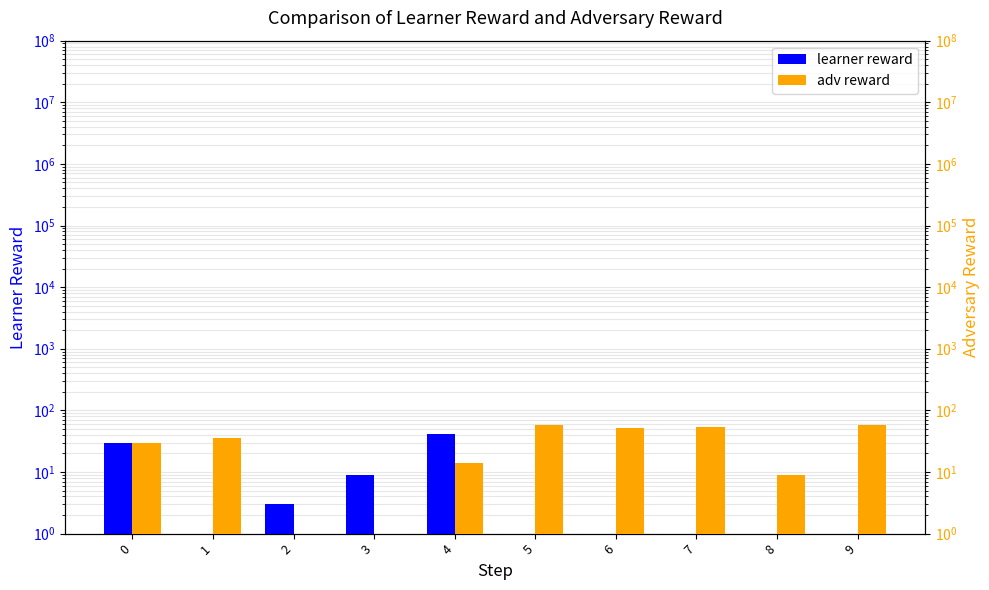

The value of adv reward at 0 is 51.6. True or false?

False